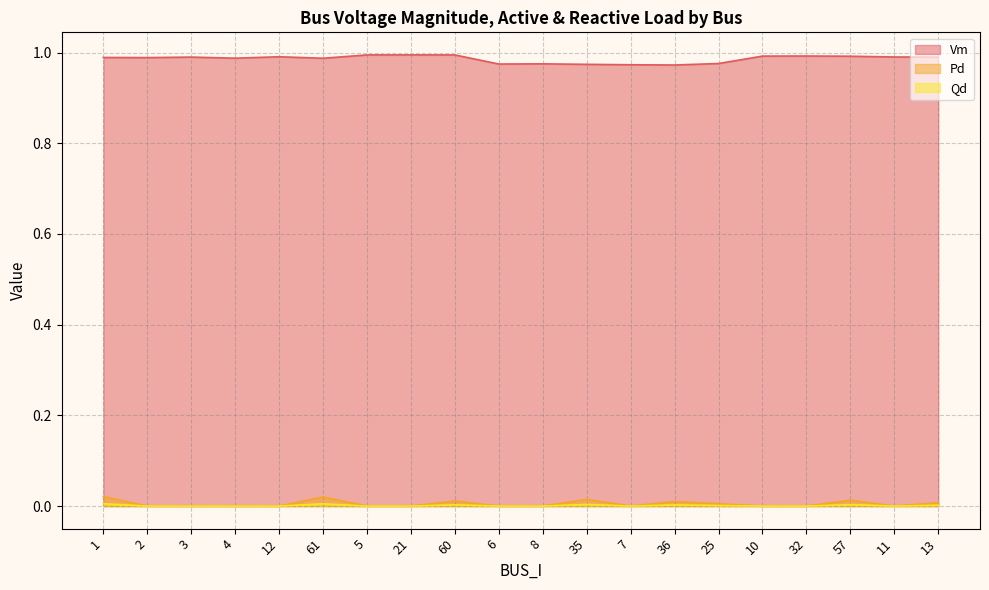

True or false: Qd has a value of 0.0 at 13.

False